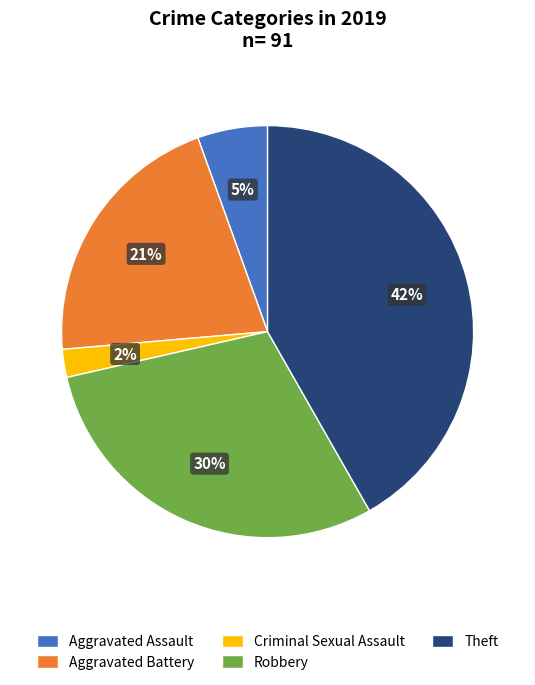

The Robbery slice represents 30% of the pie. True or false?

True